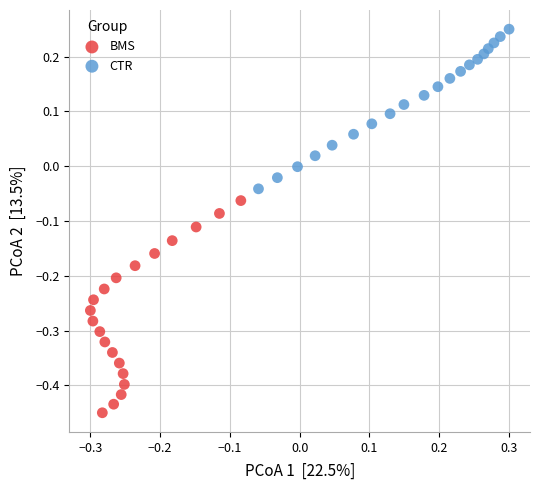

Which series reaches the minimum Y coordinate?

BMS